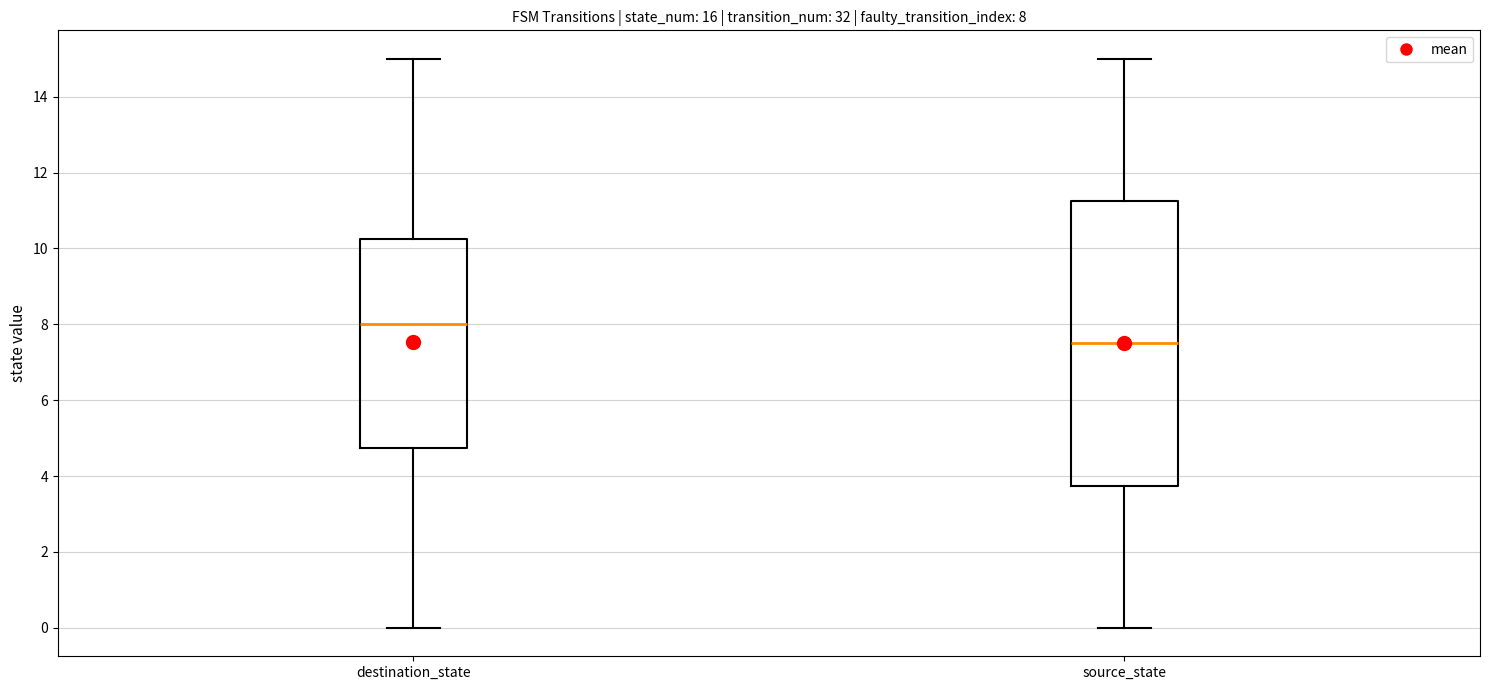

Which box has the lowest median line?

source_state